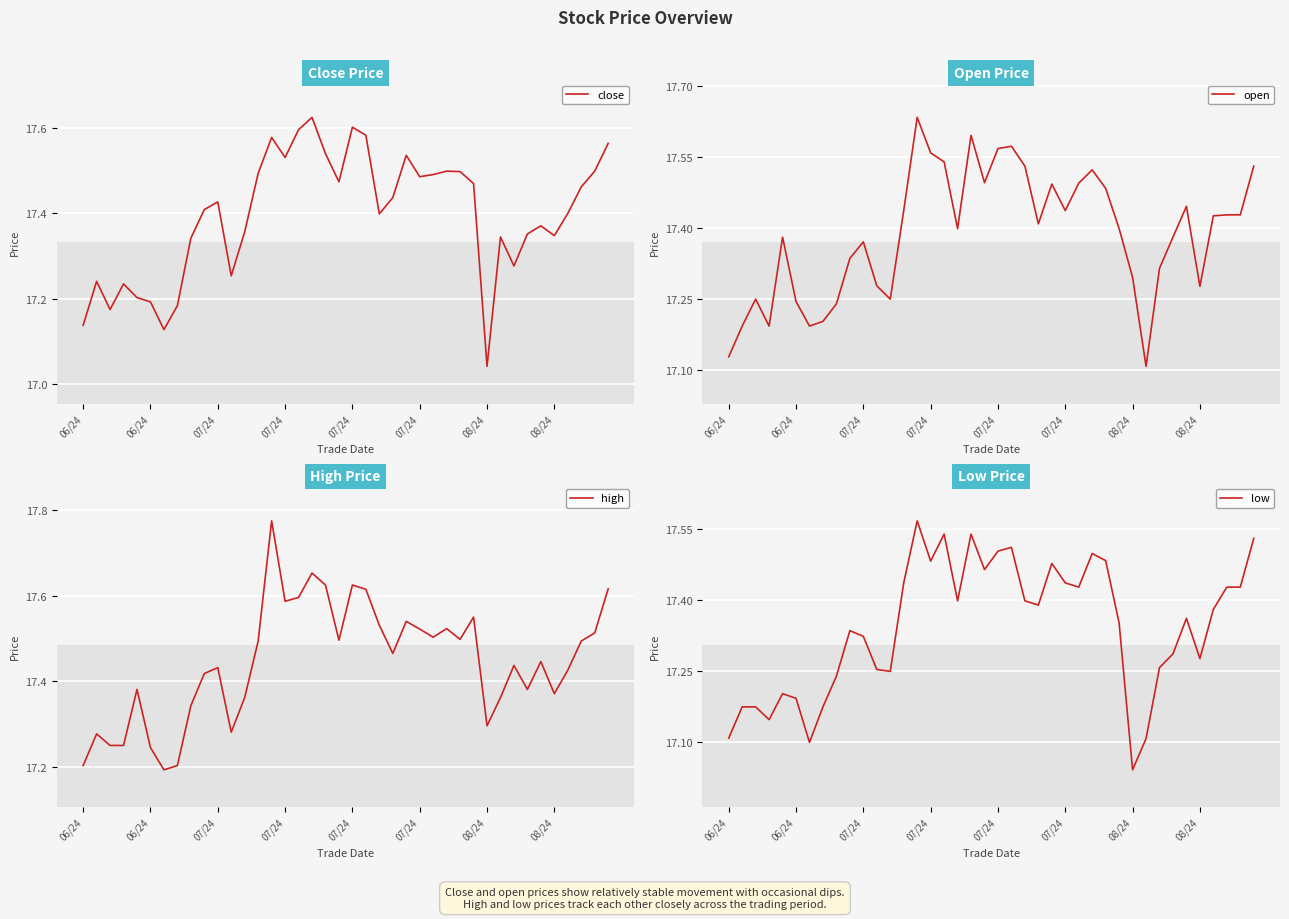

True or false: low has a value of 17.4 at 26.

True